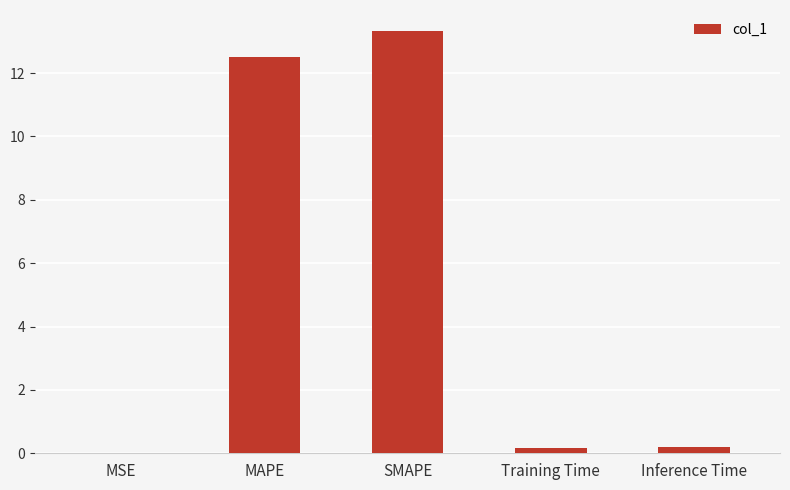

What is the sum of all values?

26.2